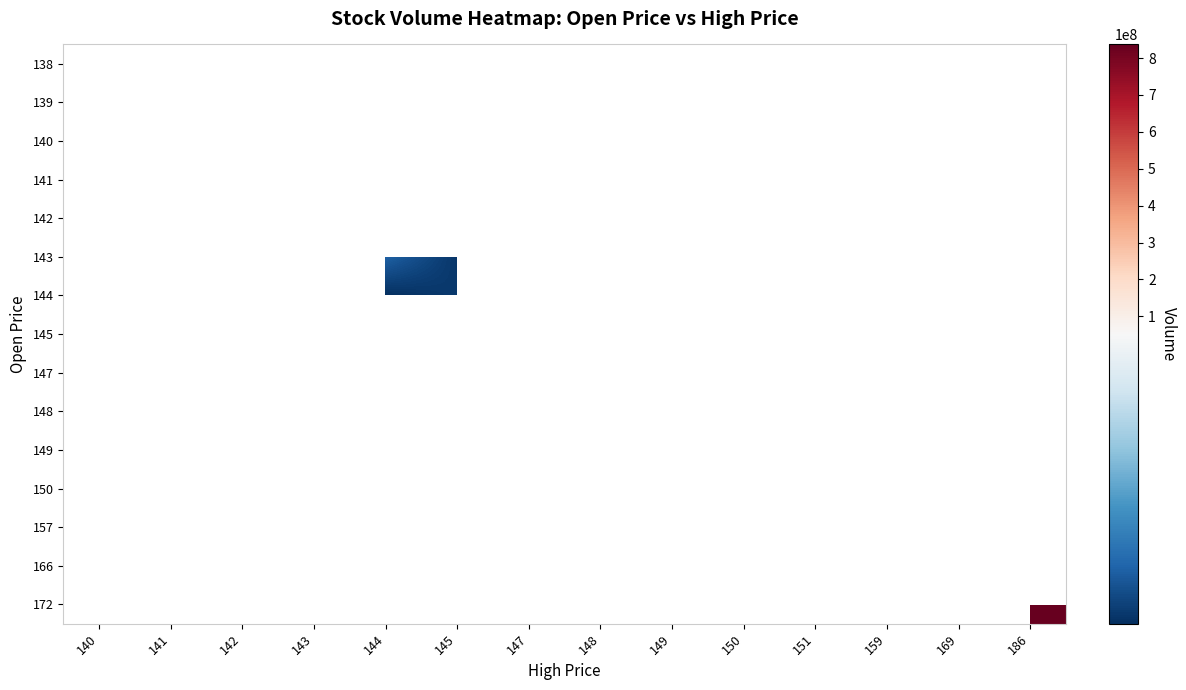

What is the minimum value shown in the chart?

1693900.0